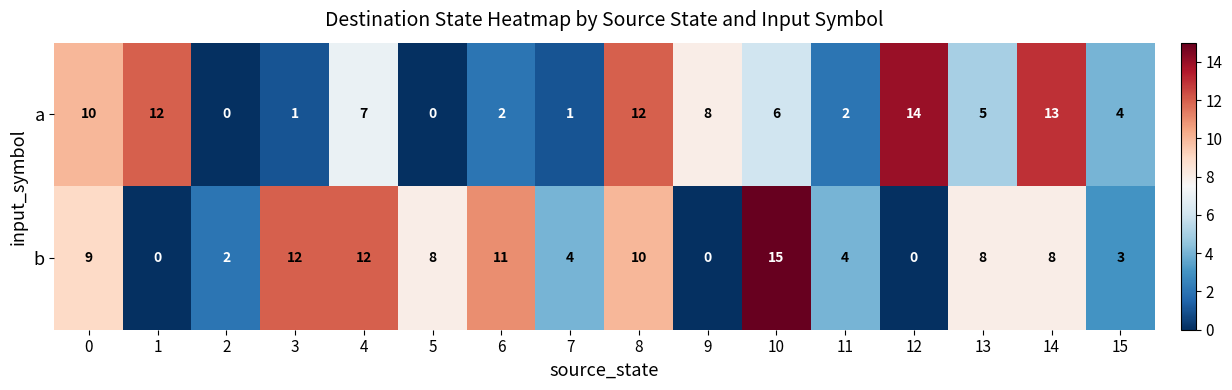

Which series has the largest total across all categories?

b